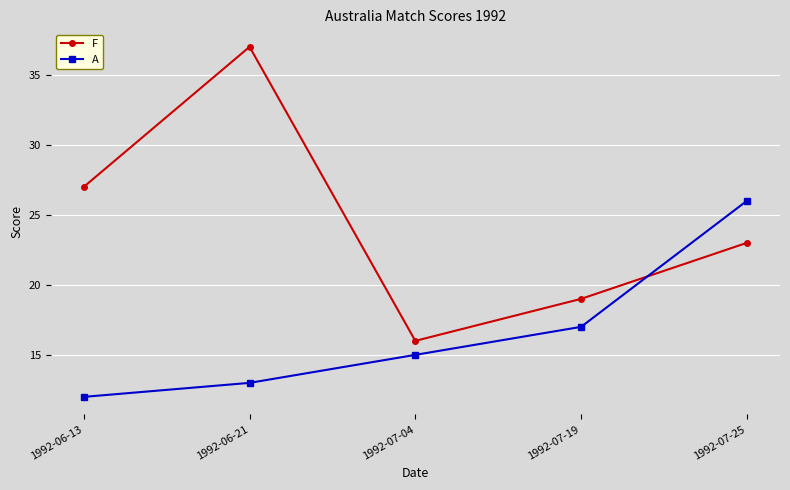

What is the maximum value for F?

37